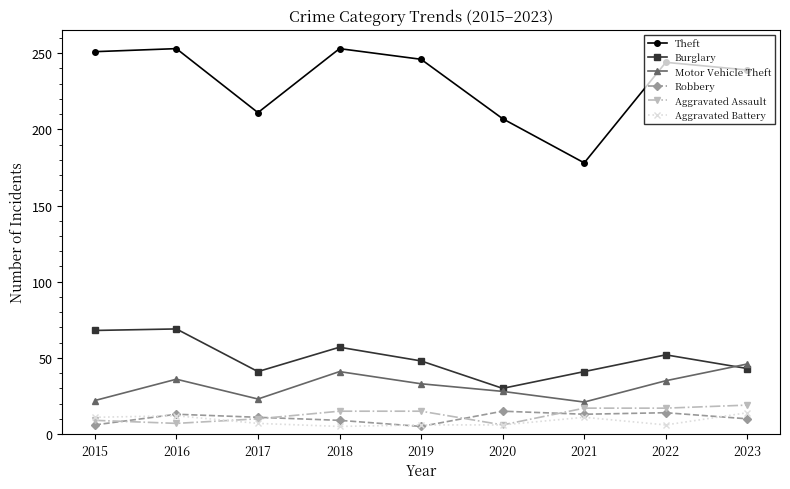

Where is the first local minimum for Motor Vehicle Theft?

2017